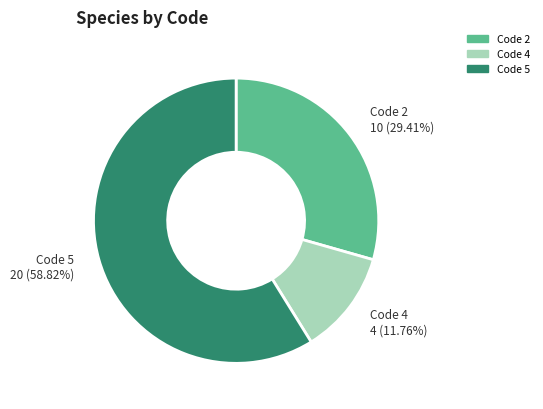

How many segments does this pie chart have?

3